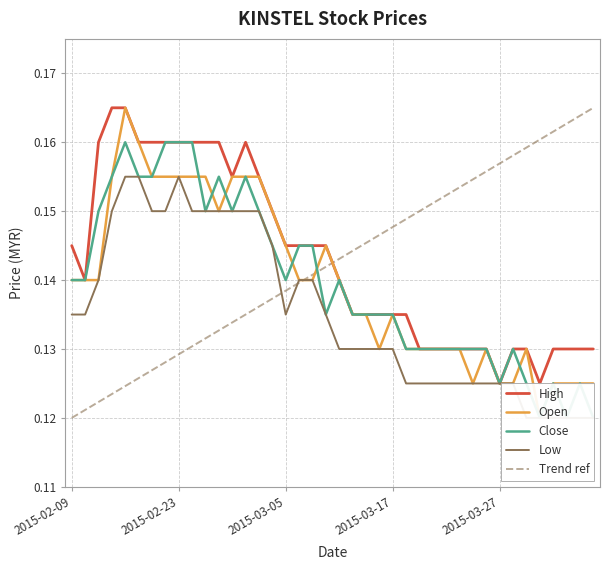

At which category is the sum across all series the highest?

2015-02-13